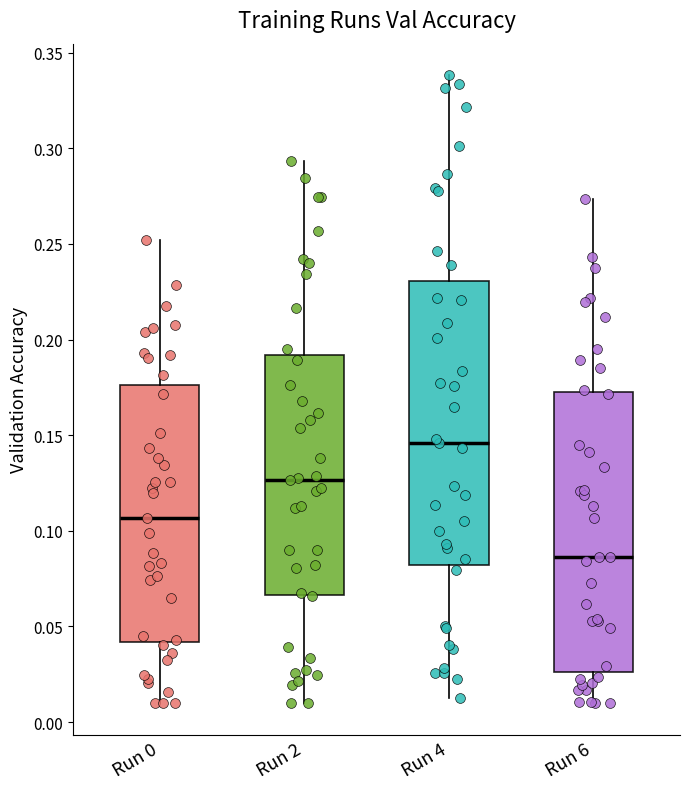

Which box has the highest median line?

Run 4